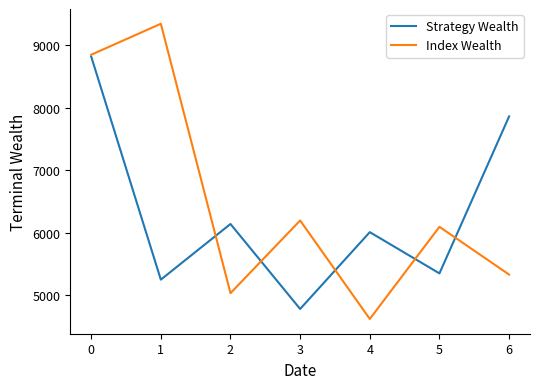

What are all the series names shown in the legend?

Strategy Wealth, Index Wealth